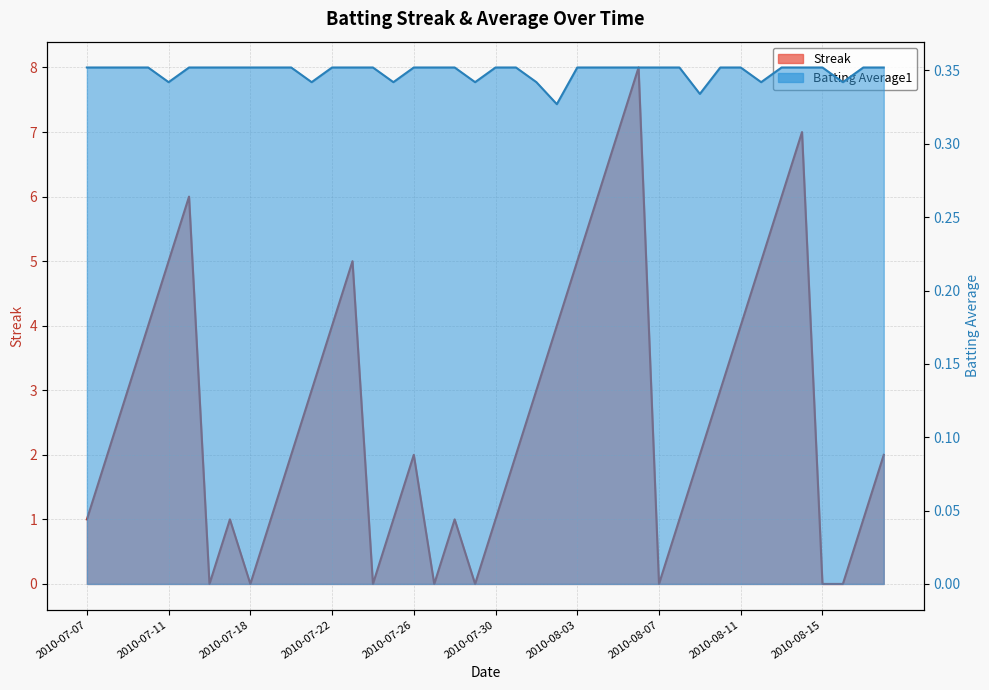

At which label does Batting Average1 reach its peak?

2010-07-07